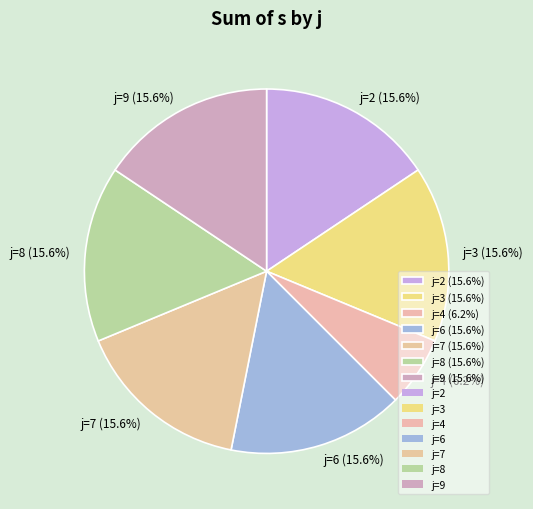

Which category has the smallest portion of the pie?

j=4 (6.2%)